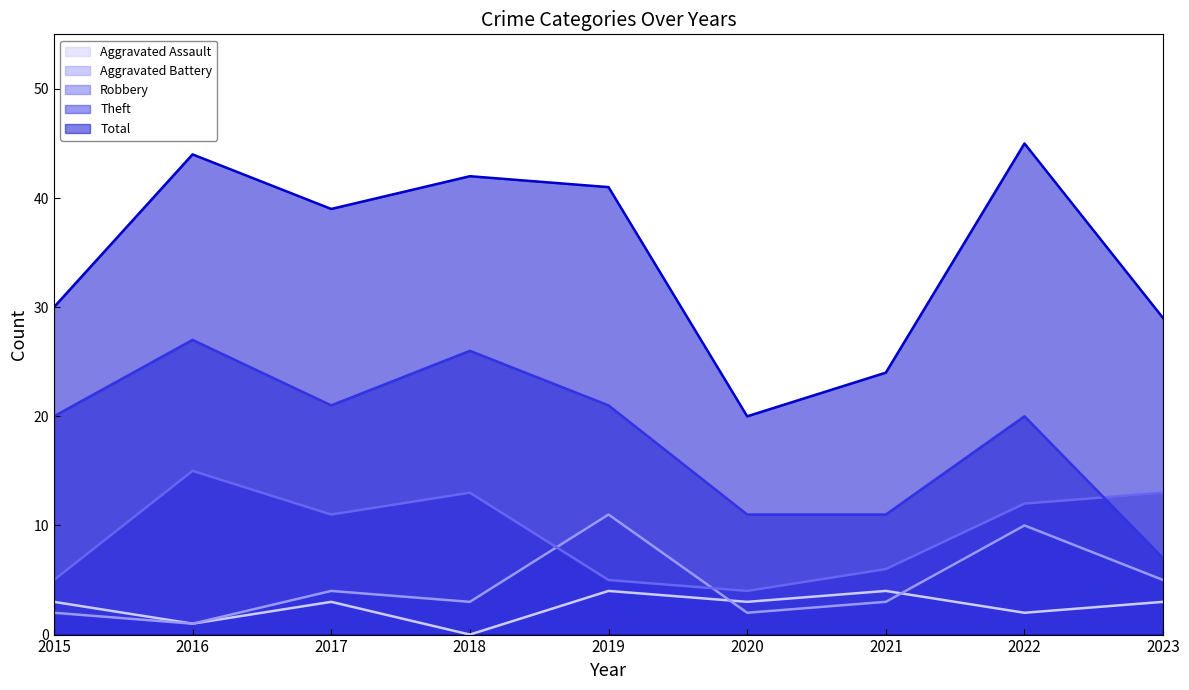

What is the spread (max minus min) of values at 2016?

43